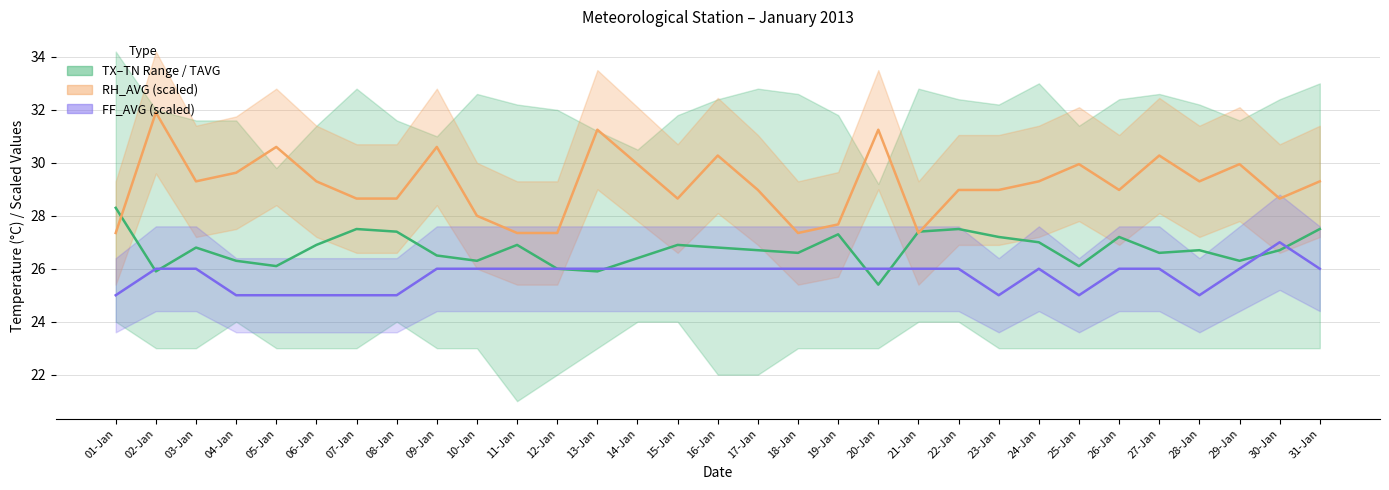

How many points are higher than both their immediate neighbors (excluding endpoints)?

8